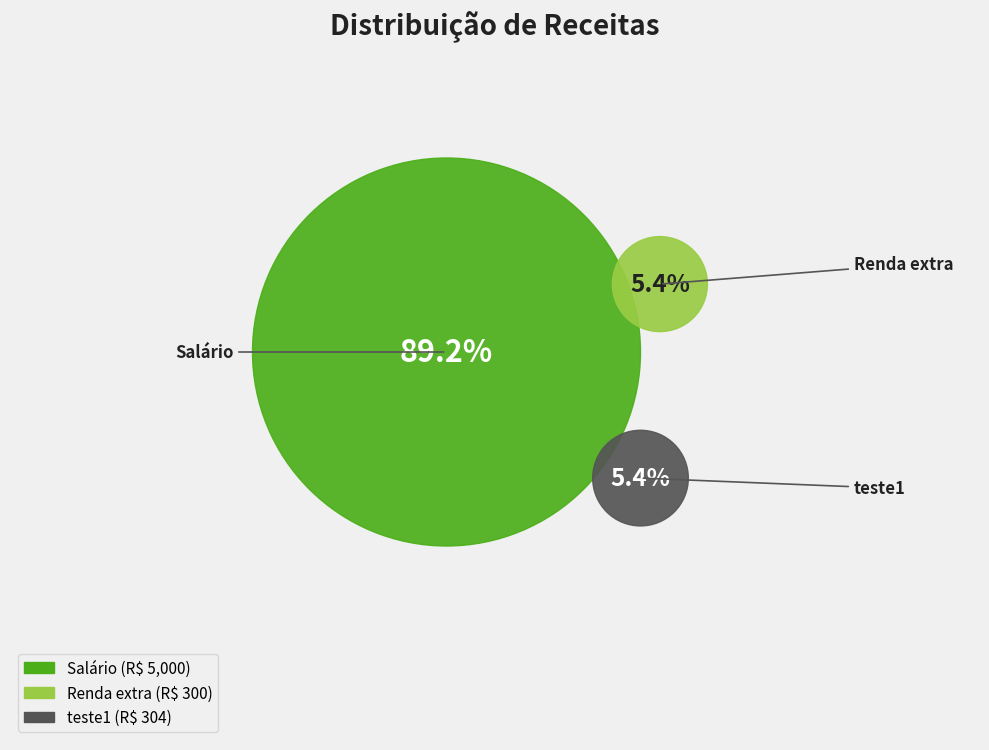

What portion of the pie excludes Renda extra?

94.6%